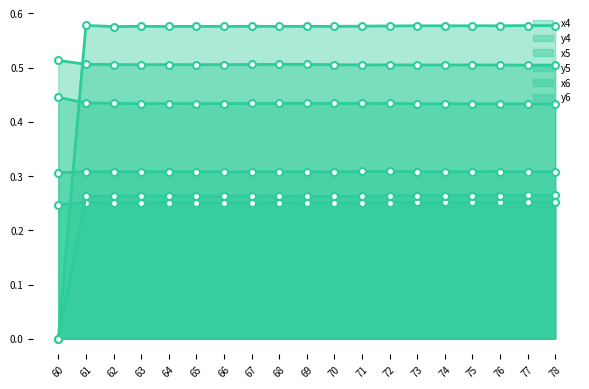

At which category does x6 reach its first local peak?

64